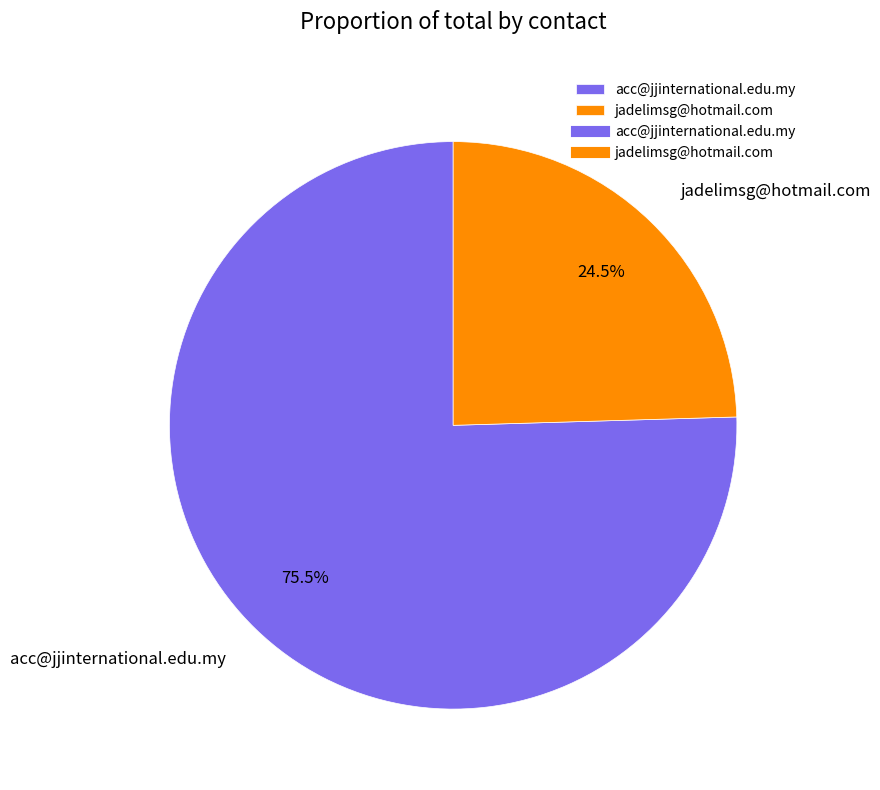

To the nearest percent, what is the difference between the largest and smallest slice percentages?

51%